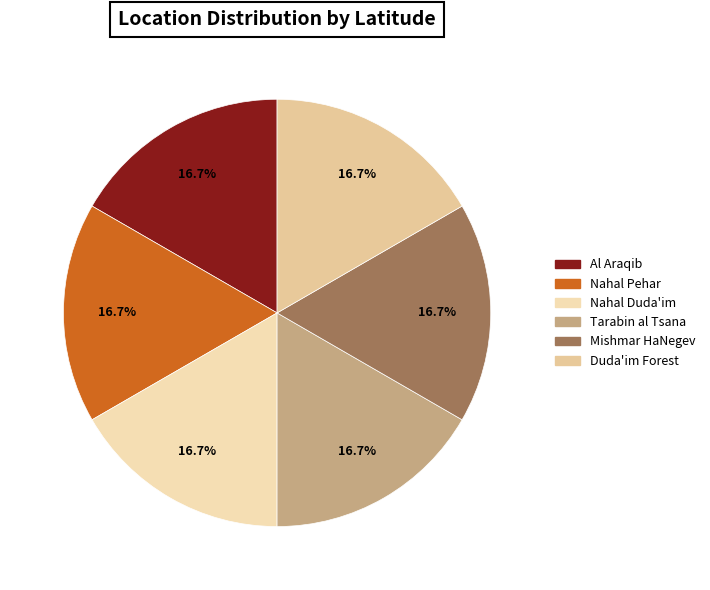

What is the ratio of the value at Nahal Pehar to the value at Duda'im Forest?

1.0